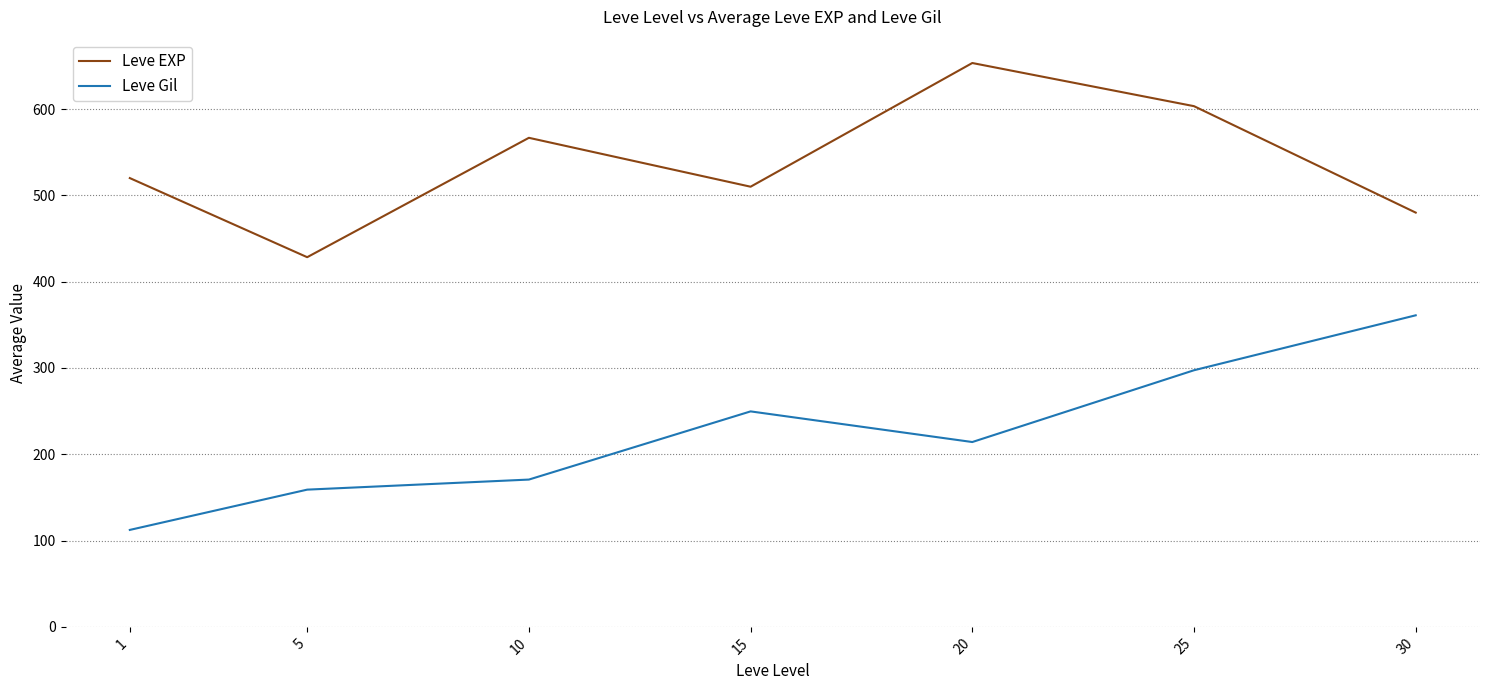

True or false: Leve Gil and Leve EXP cross at least once.

False